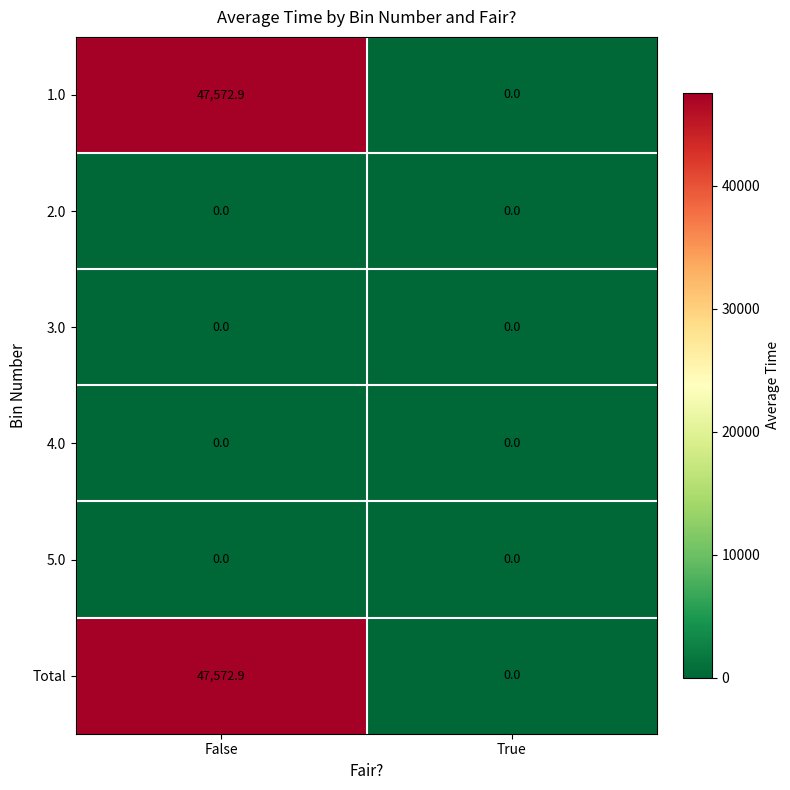

At which category is the sum across all series the highest?

False